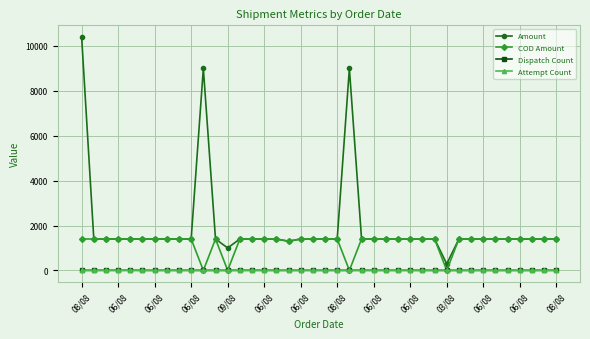

Which series has the largest total across all categories?

Amount